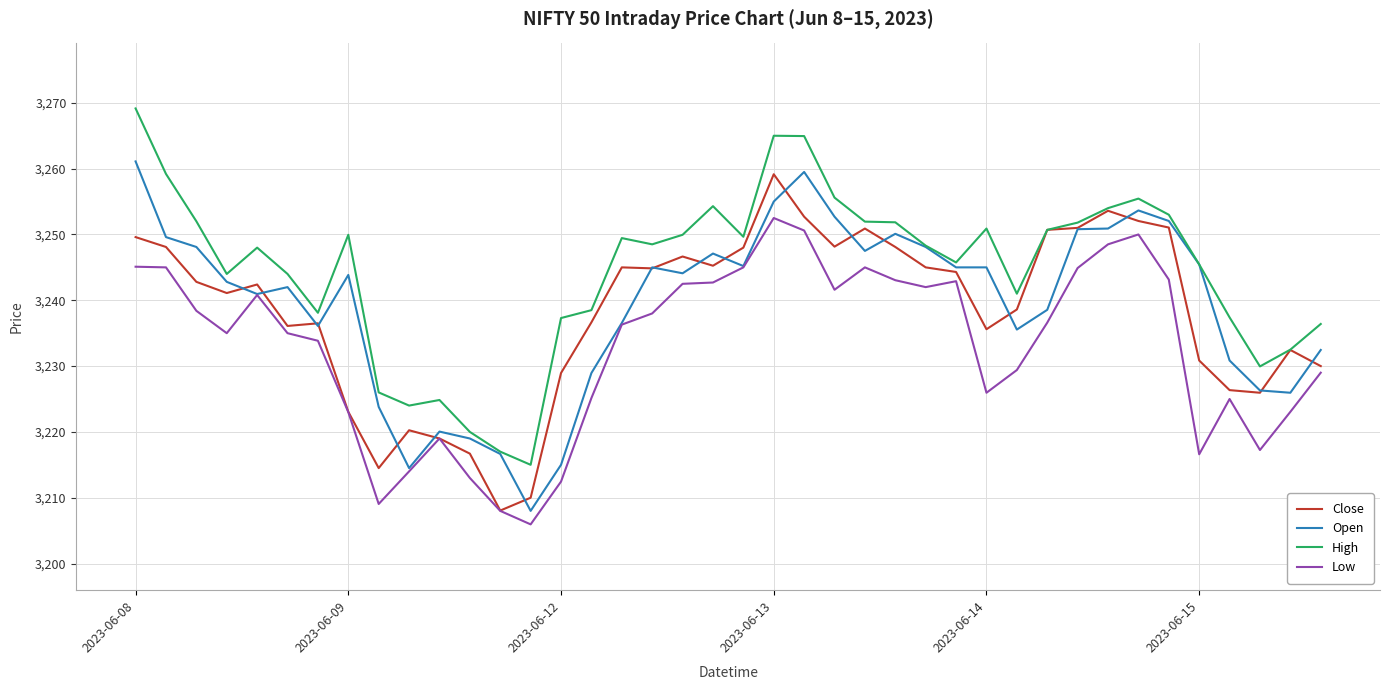

Which series has the largest total across all categories?

High